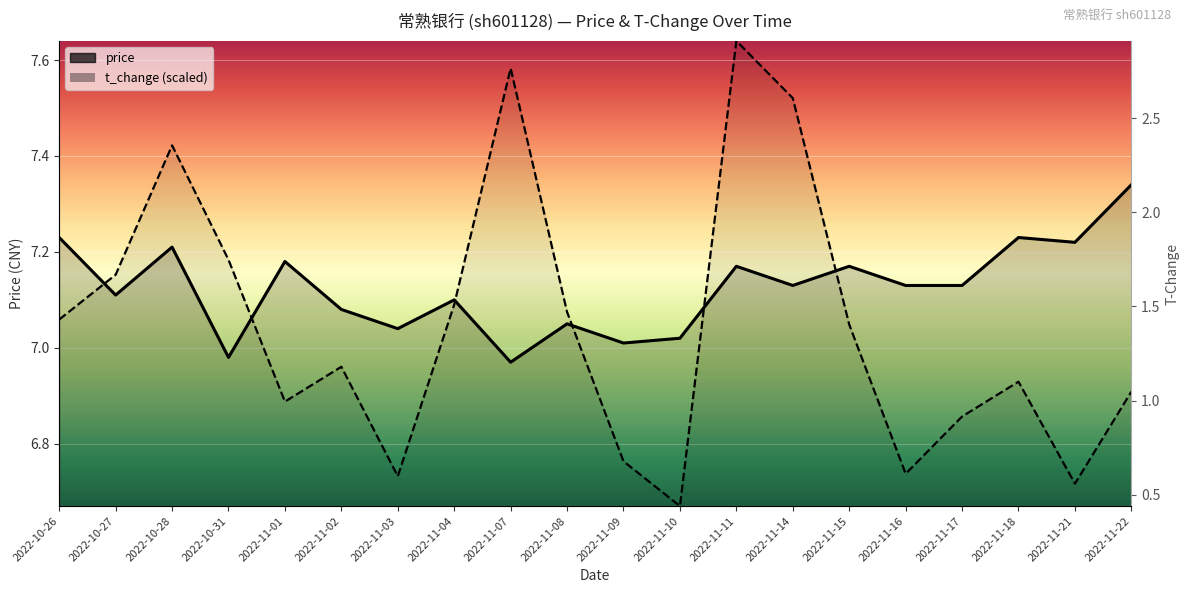

Reading left to right, list all the values displayed in this chart.

price: 7.2	7.1	7.2	7.0	7.2	7.1	7.0	7.1	7.0	7.0	7.0	7.0	7.2	7.1	7.2	7.1	7.1	7.2	7.2	7.3
t_change (scaled): 7.1	7.2	7.4	7.2	6.9	7.0	6.7	7.1	7.6	7.1	6.8	6.7	7.6	7.5	7.0	6.7	6.9	6.9	6.7	6.9